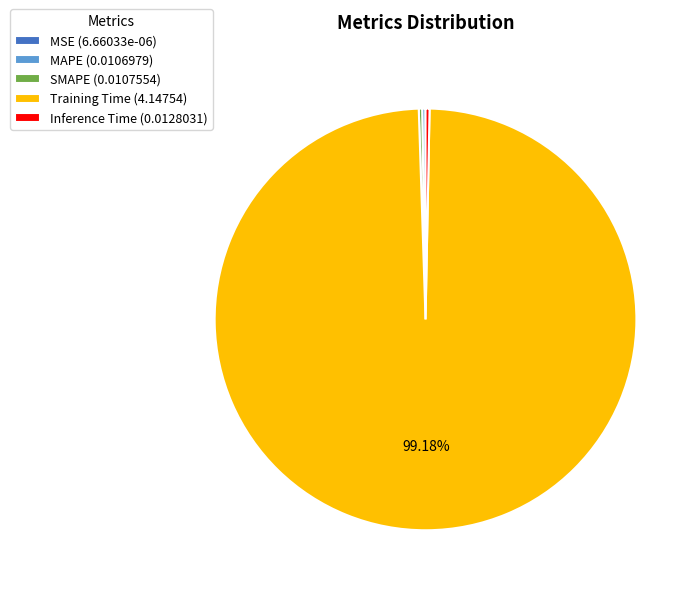

Is the sum of Training Time (4.14754) and Inference Time (0.0128031) greater than half?

Yes